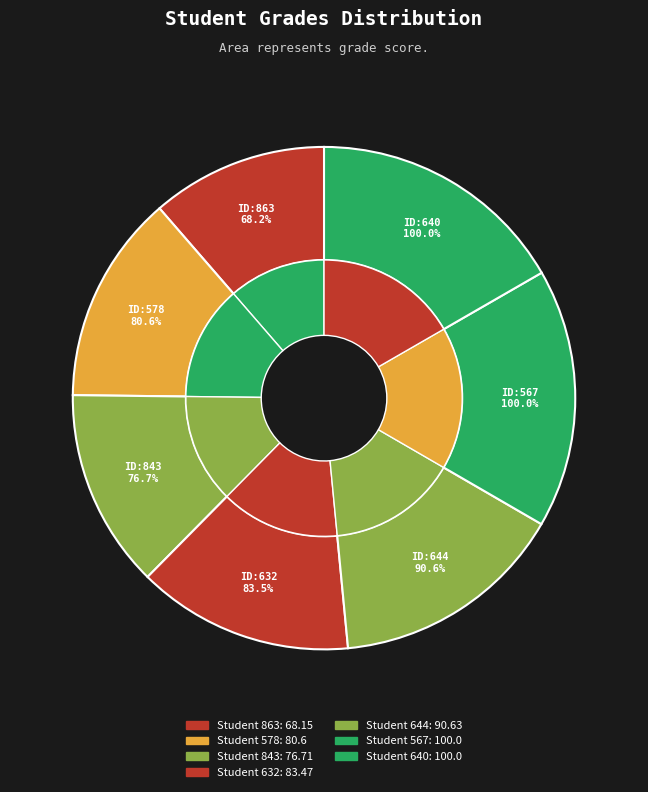

True or false: Student 644 accounts for 15% of the total.

True